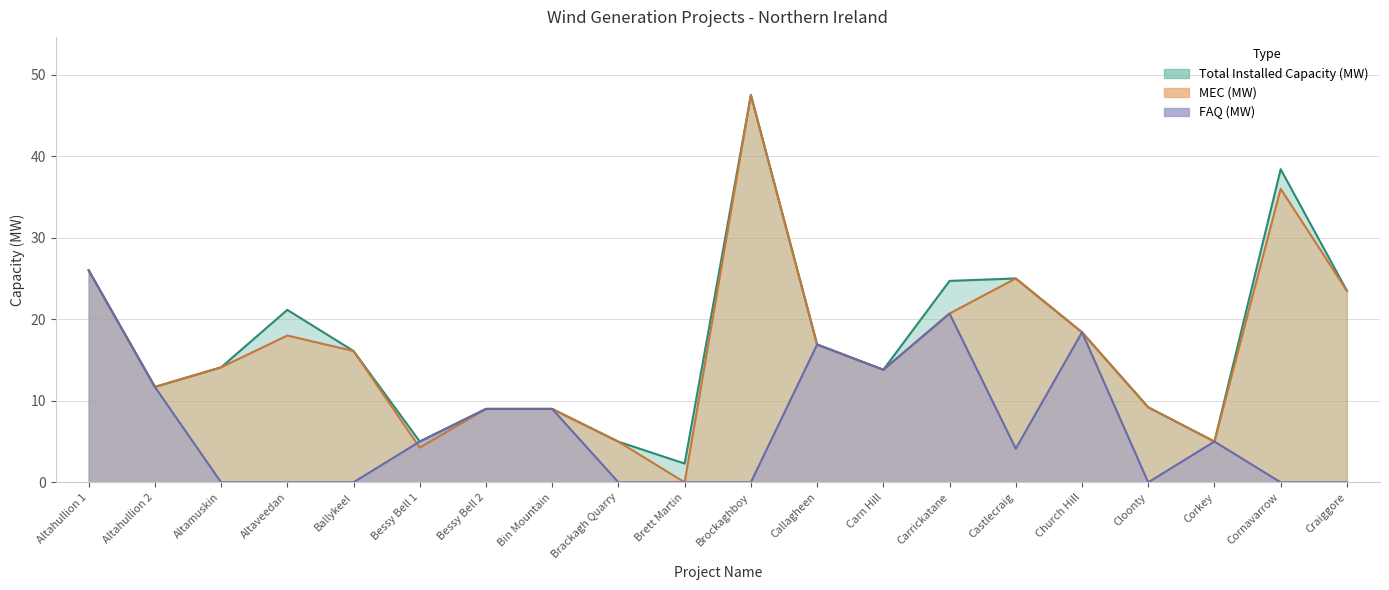

In MEC (MW), how many points are higher than both neighbors (excluding endpoints)?

4